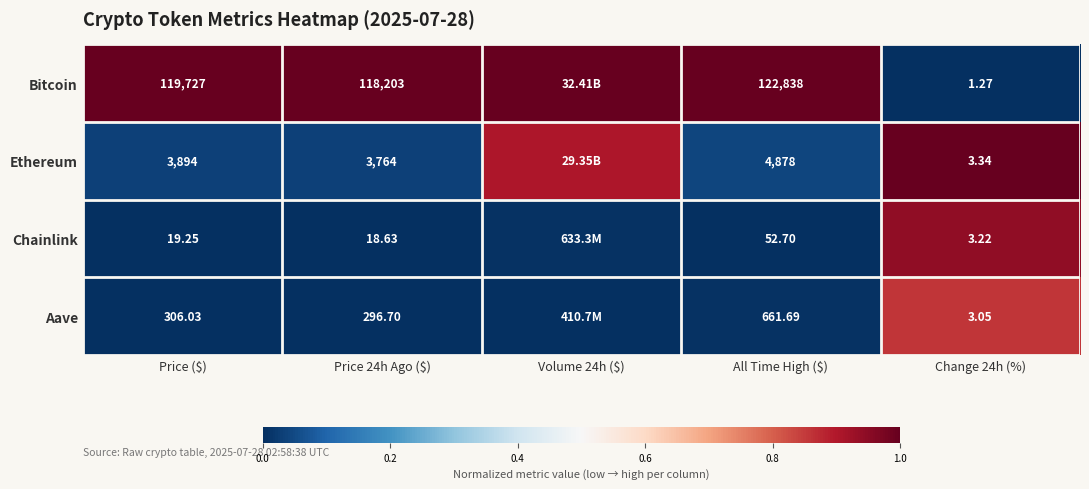

Rank the series at All Time High ($) from lowest to highest value.

Chainlink, Aave, Ethereum, Bitcoin